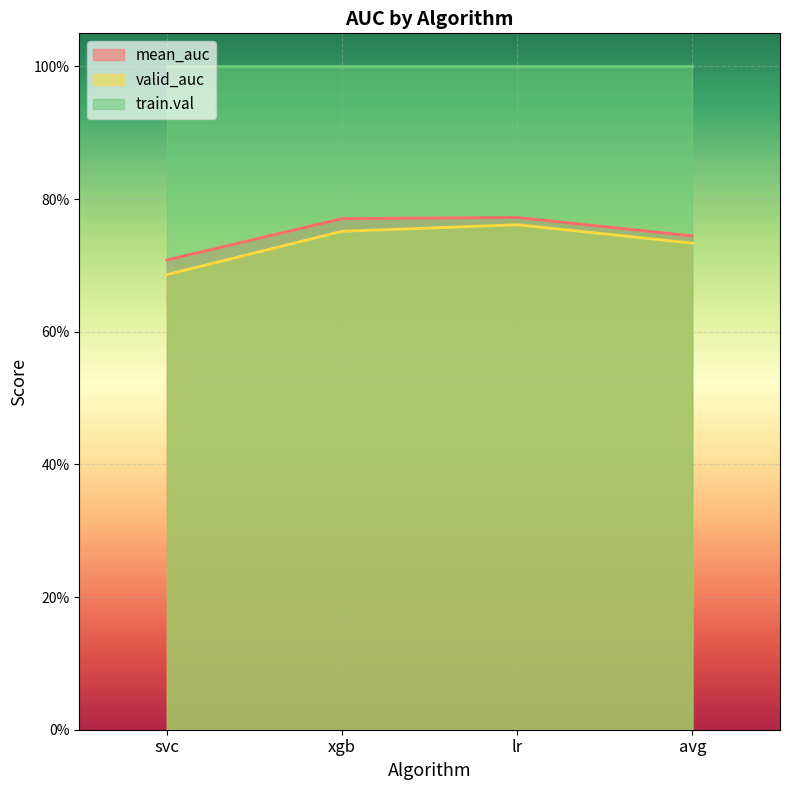

Count the mean_auc values in the range 0 to 1.

4